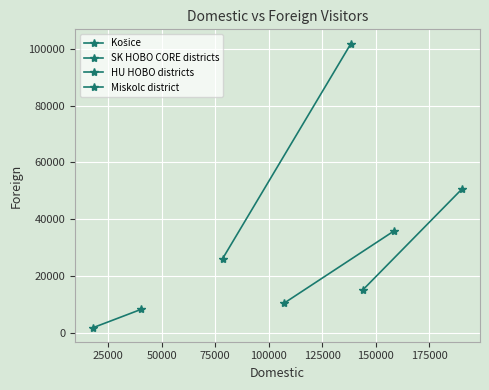

Rank the series at 25000 from highest to lowest value.

Košice, HU HOBO districts, Miskolc district, SK HOBO CORE districts